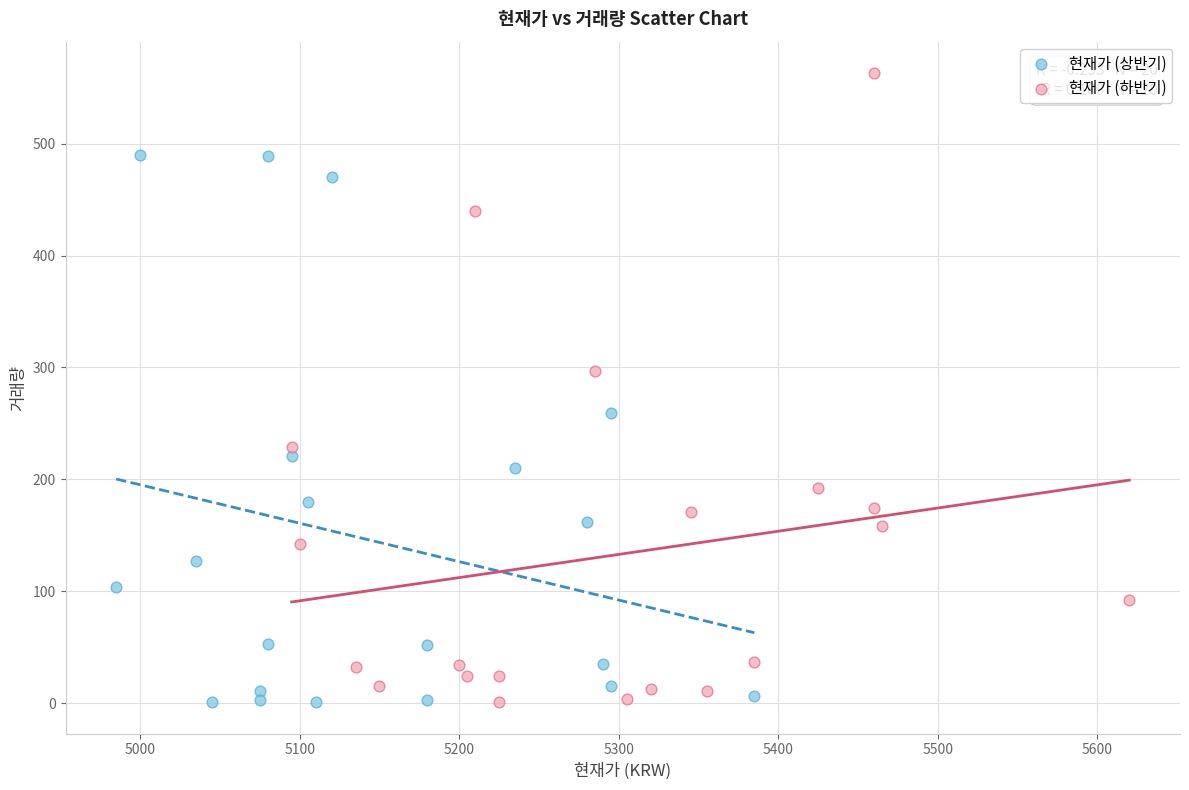

Which series has the largest Y range (max minus min)?

현재가 (하반기)